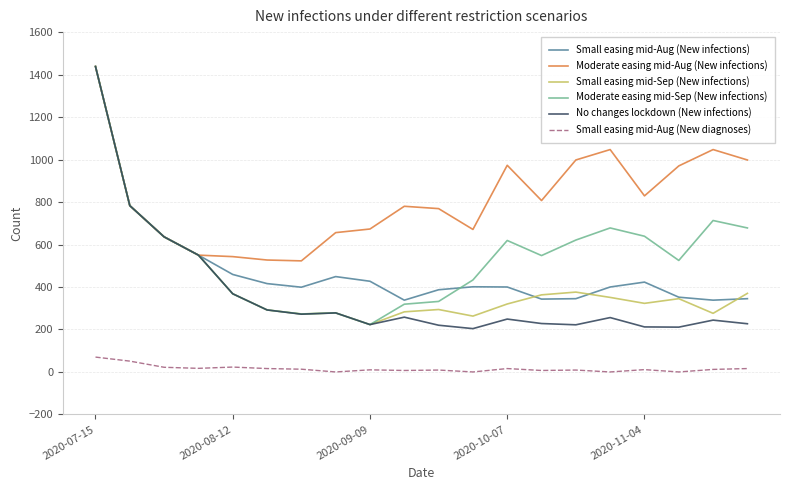

What is the sum of all Moderate easing mid-Sep (New infections) values?

10946